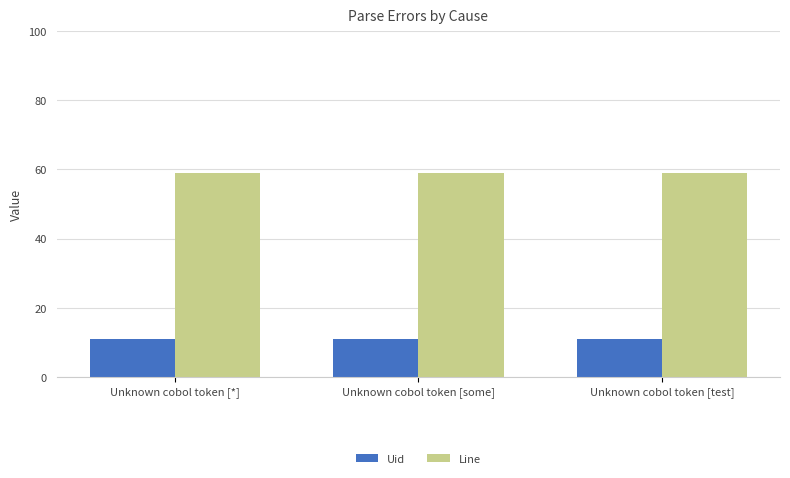

What position from the right is Unknown cobol token [some]?

2